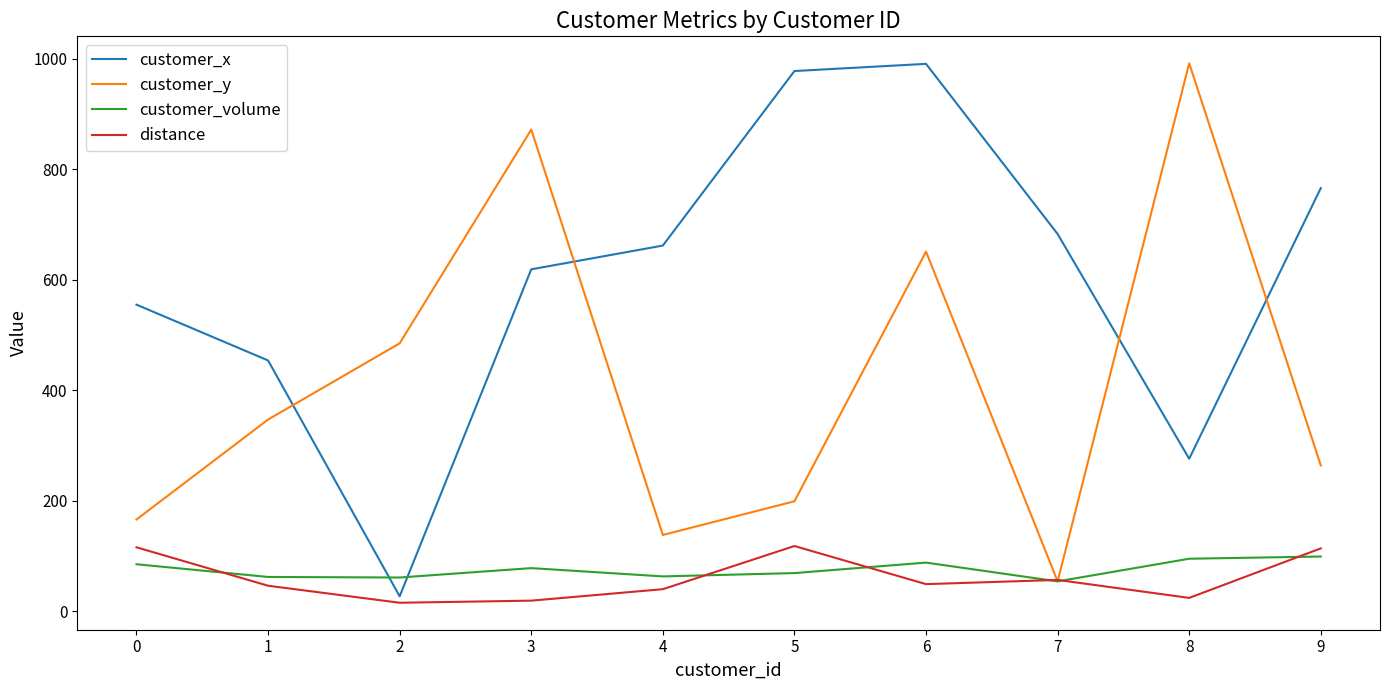

Which series has the largest total across all categories?

customer_x